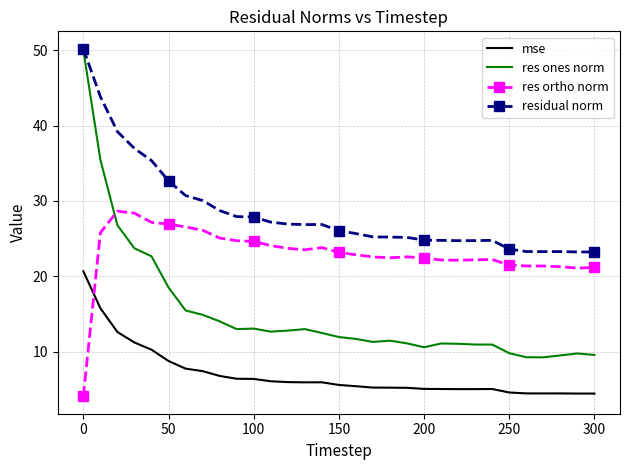

Which series has the largest total across all categories?

residual norm